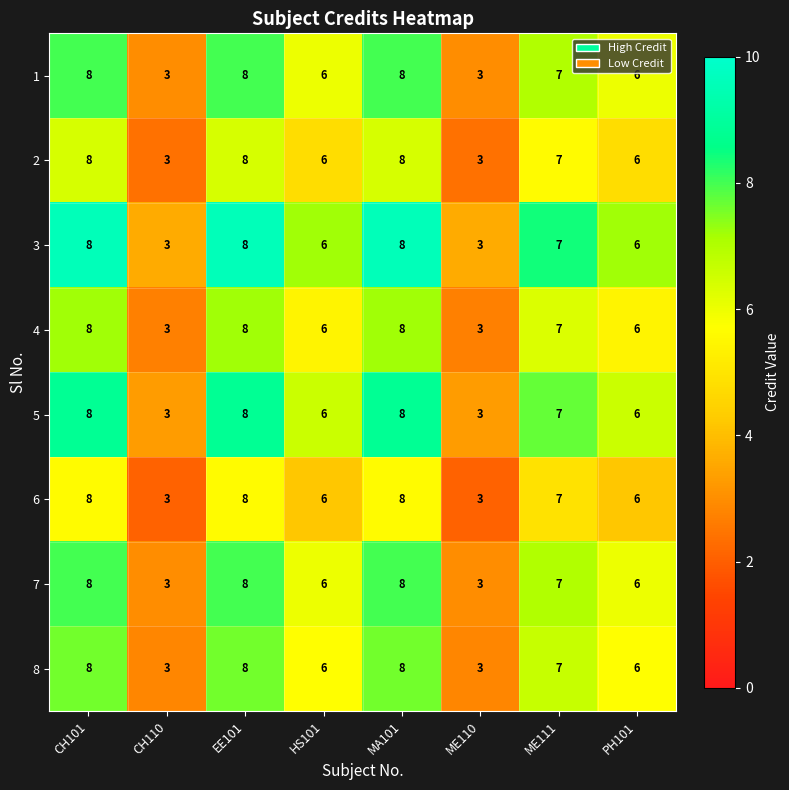

What is the sum of all 5 values?

49